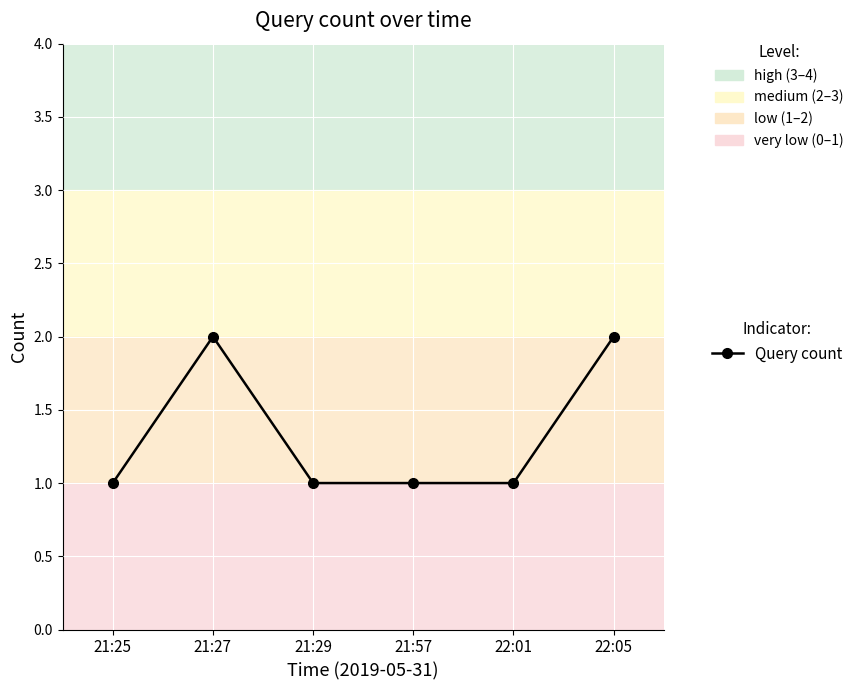

What is the greatest value displayed?

2